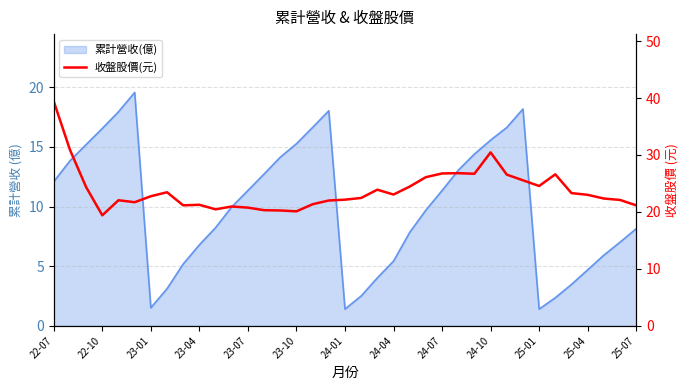

How many interior local valleys (lower than both neighbors) does the data have?

8